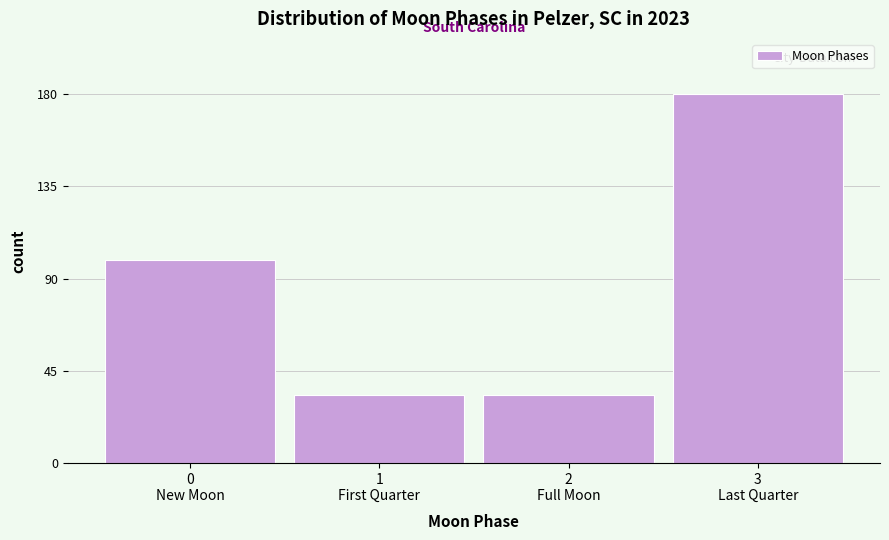

Reading left to right, transcribe all the data shown in this chart.

99	33	33	180